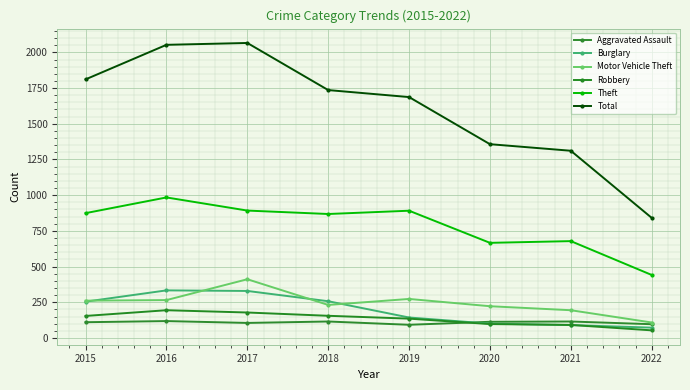

How many interior local peaks does the Theft series have?

3